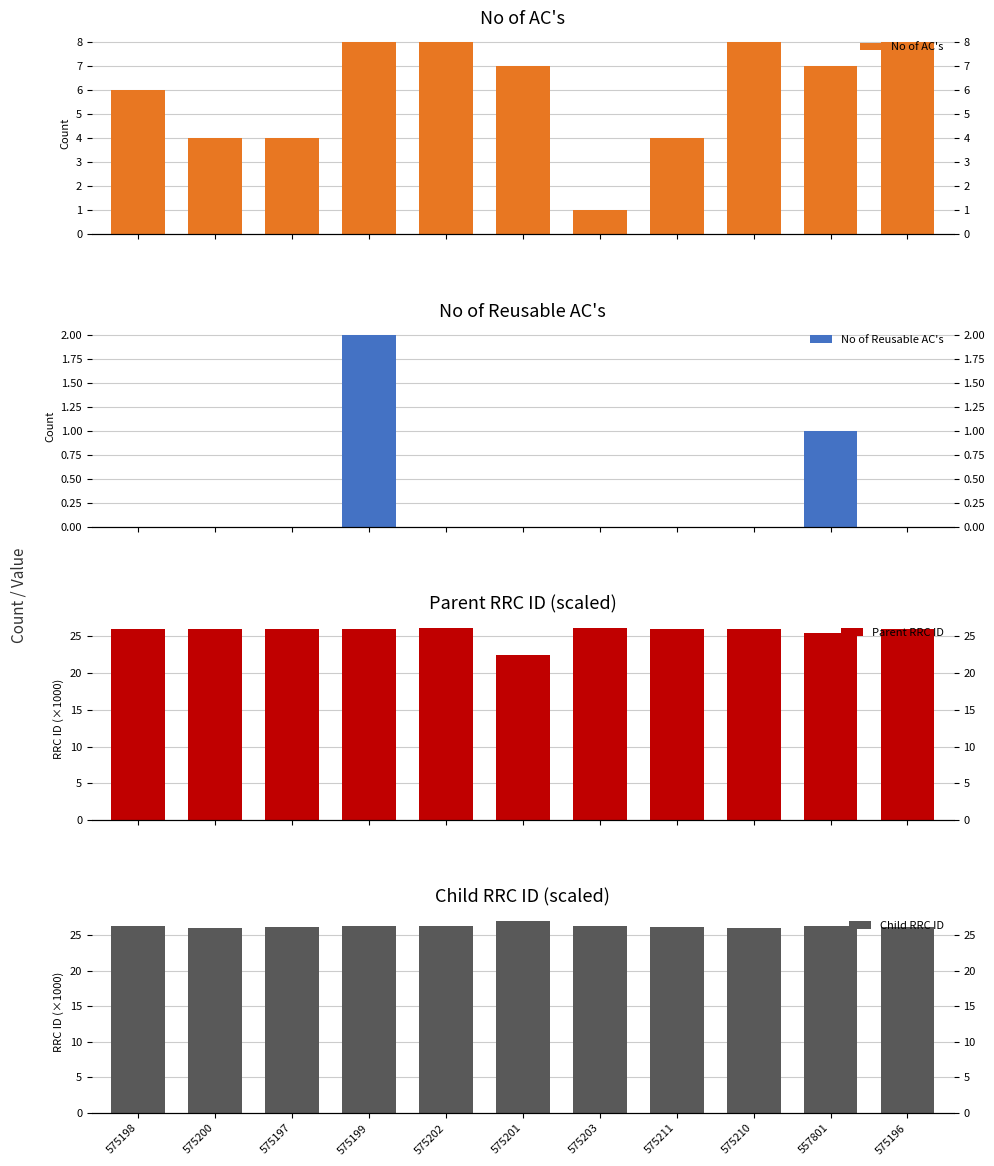

What is the difference between the Parent RRC ID values at 557801 and 575202?

0.7